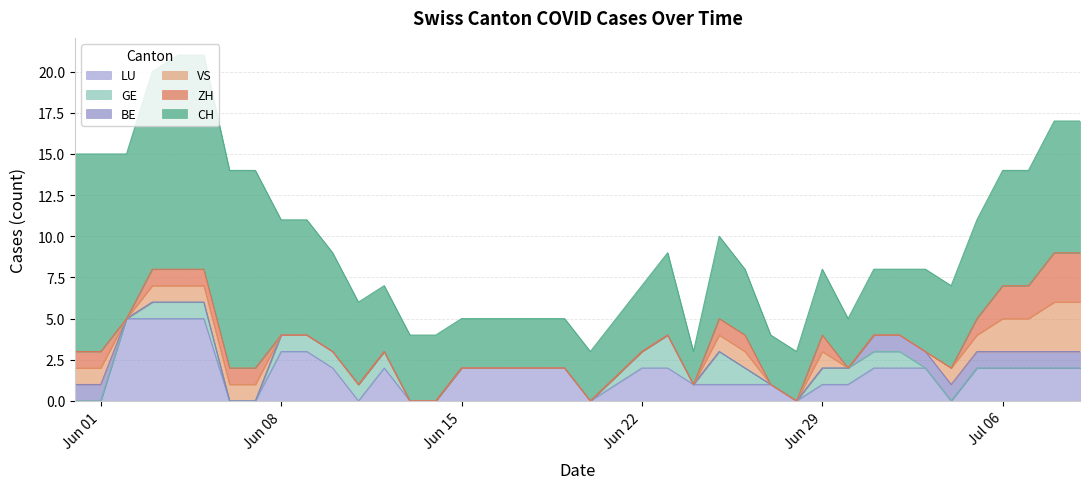

True or false: CH and GE intersect in this chart.

False